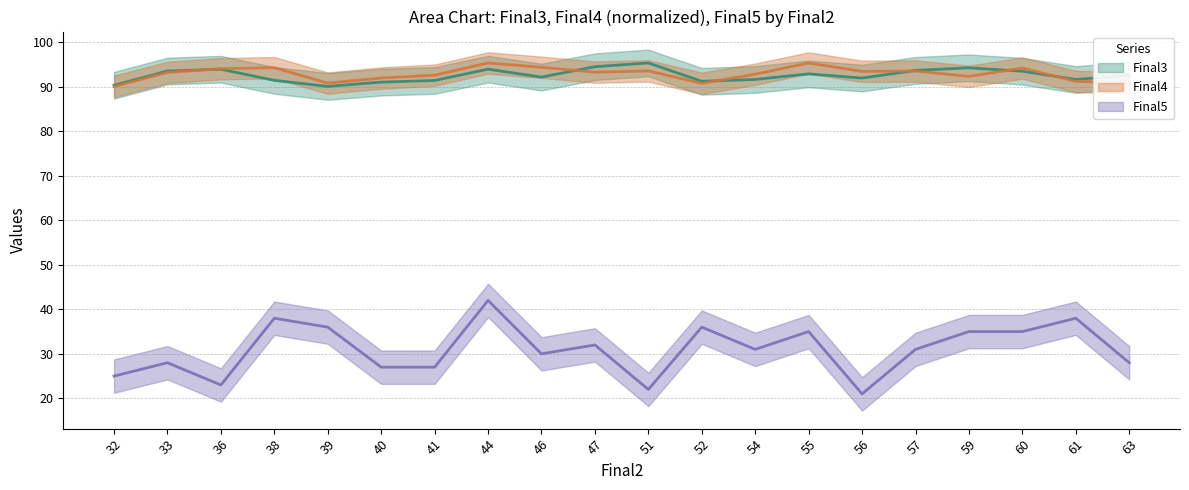

Is it true that Final3 equals 149.6 at 40?

False